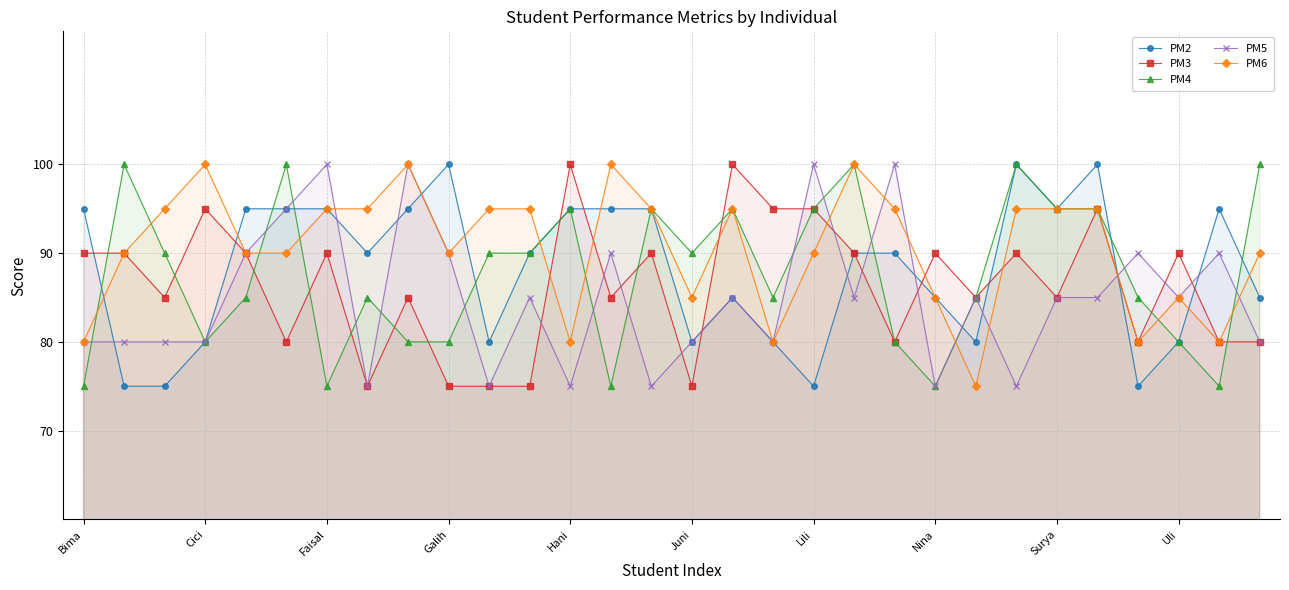

True or false: PM3 has a value of 90 at Bima.

True